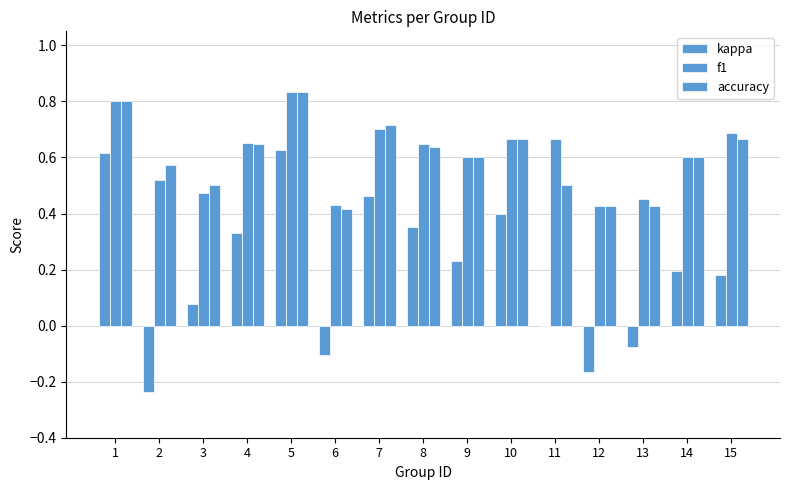

Which series has the widest spread of values?

kappa